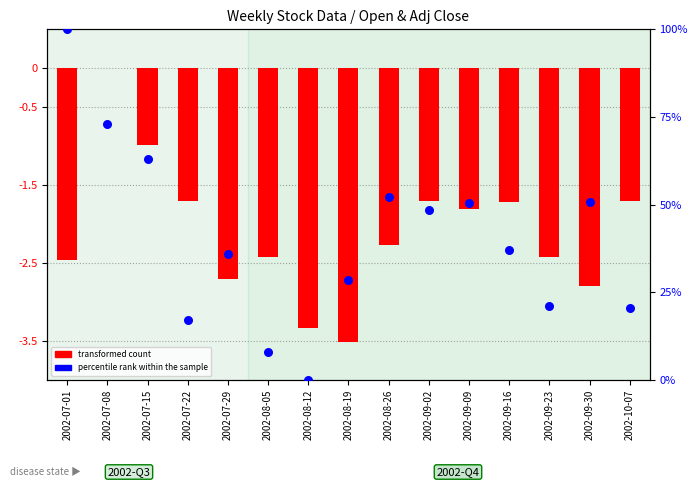

What are all the series names shown in the legend?

transformed count, percentile rank within the sample